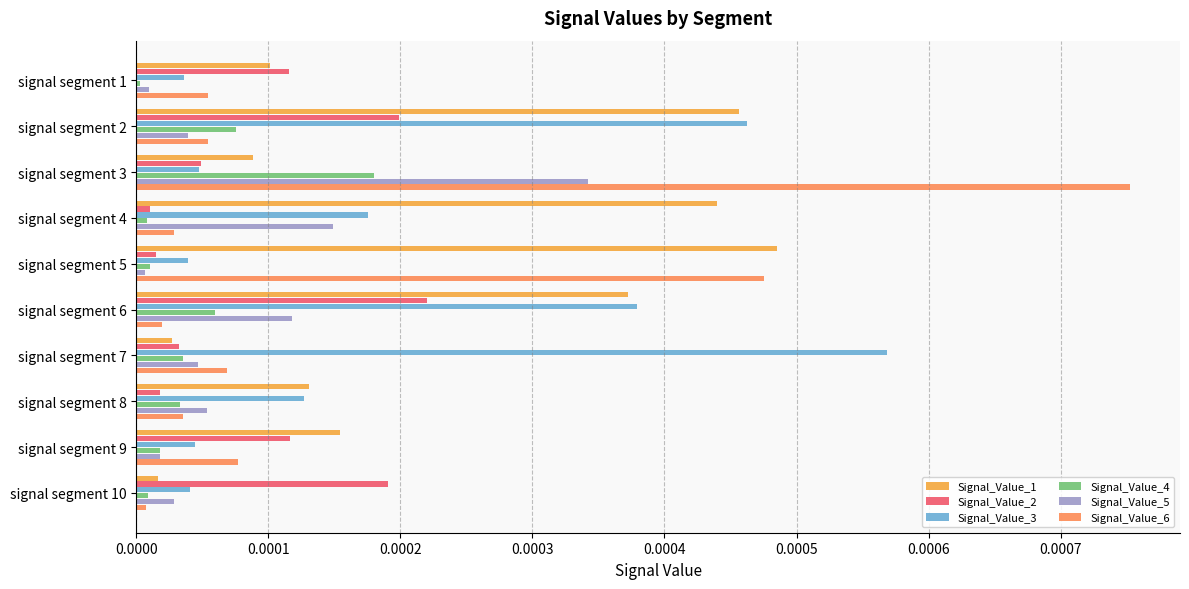

Count the number of categories in the chart.

10